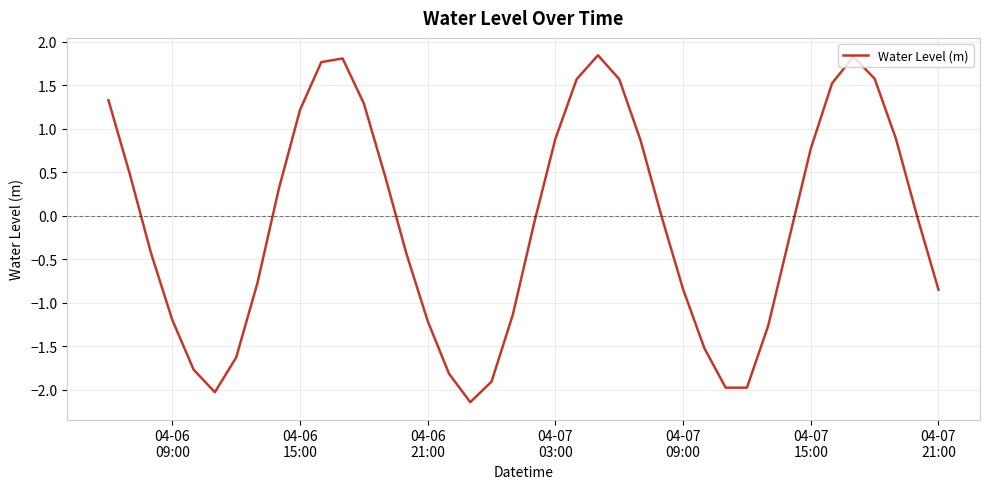

What is the difference between the maximum and minimum values?

4.0